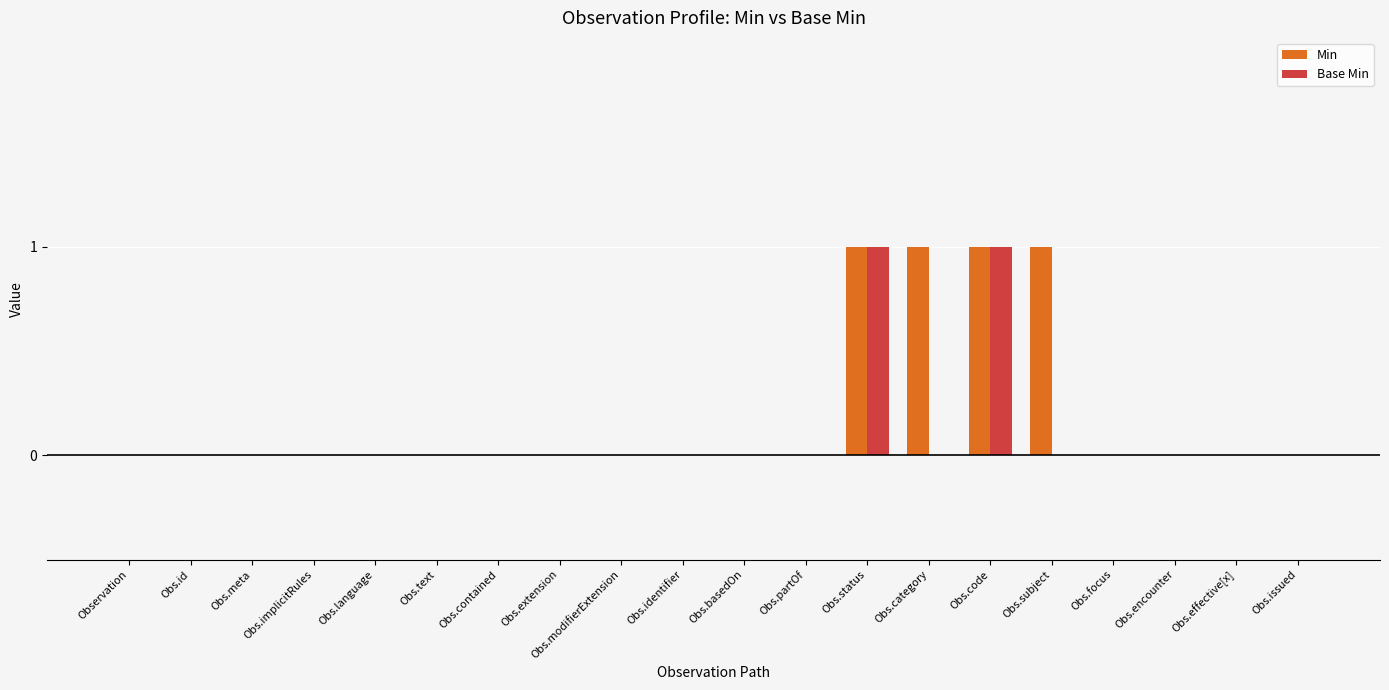

Reading left to right, what are all the values shown in this chart?

Min: 0	0	0	0	0	0	0	0	0	0	0	0	1	1	1	1	0	0	0	0
Base Min: 0	0	0	0	0	0	0	0	0	0	0	0	1	0	1	0	0	0	0	0